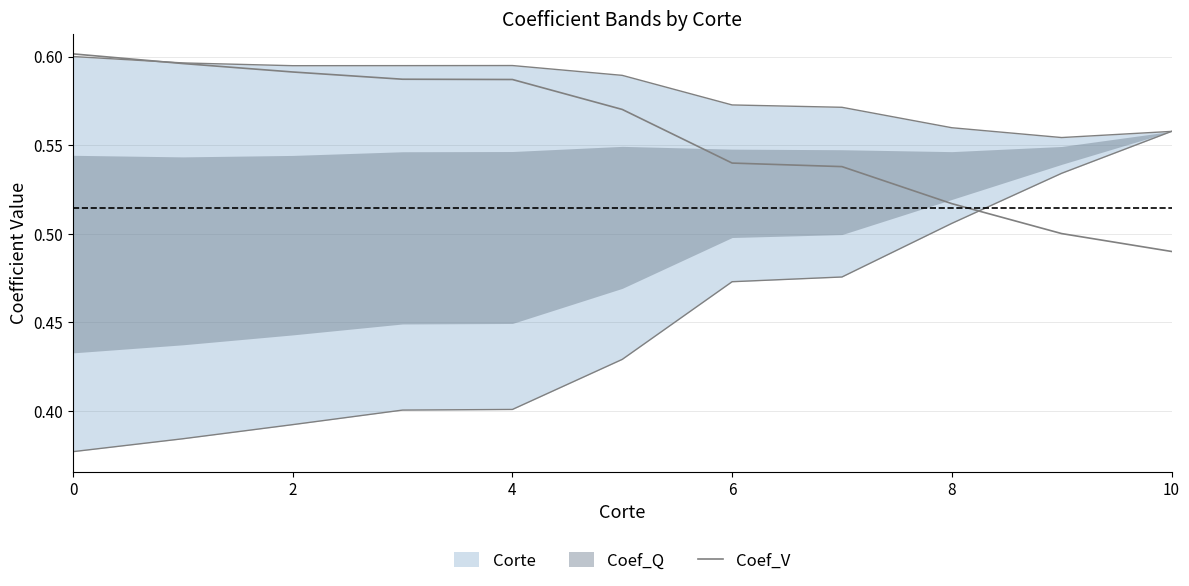

What is the difference between the maximum and minimum values?

0.1